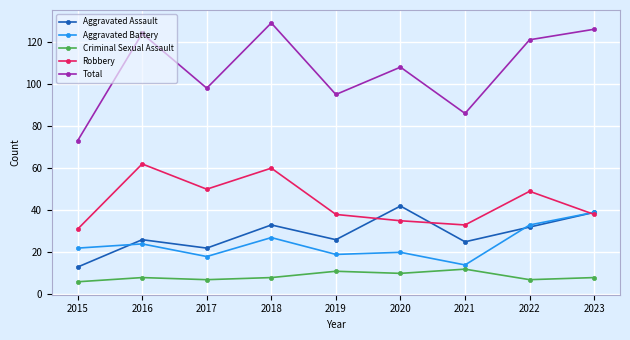

Is it true that Aggravated Assault equals 58 at 2023?

False